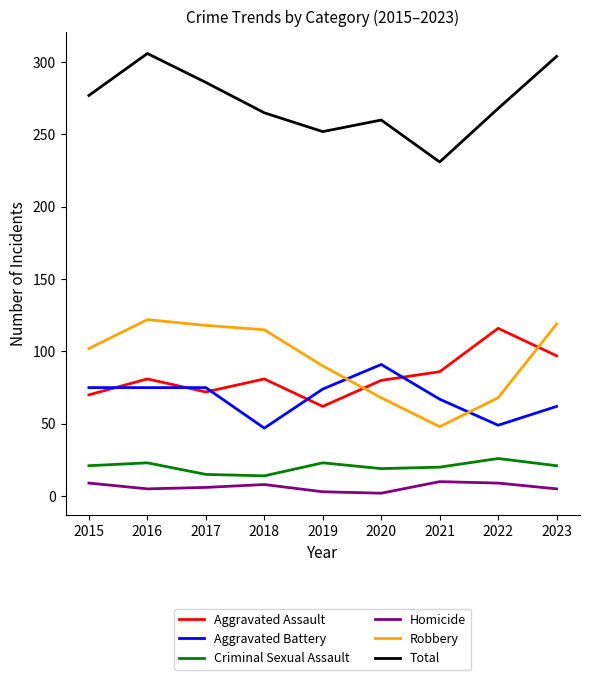

Which series changed the most between 2016 and 2019?

Total